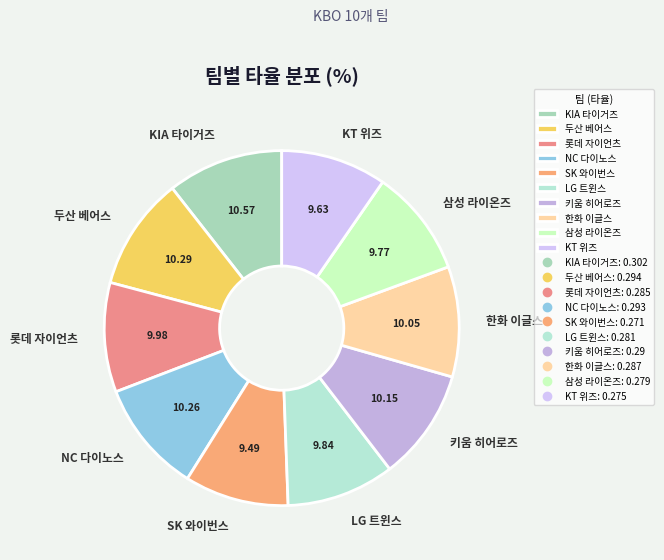

Is SK 와이번스 the majority of the pie?

No